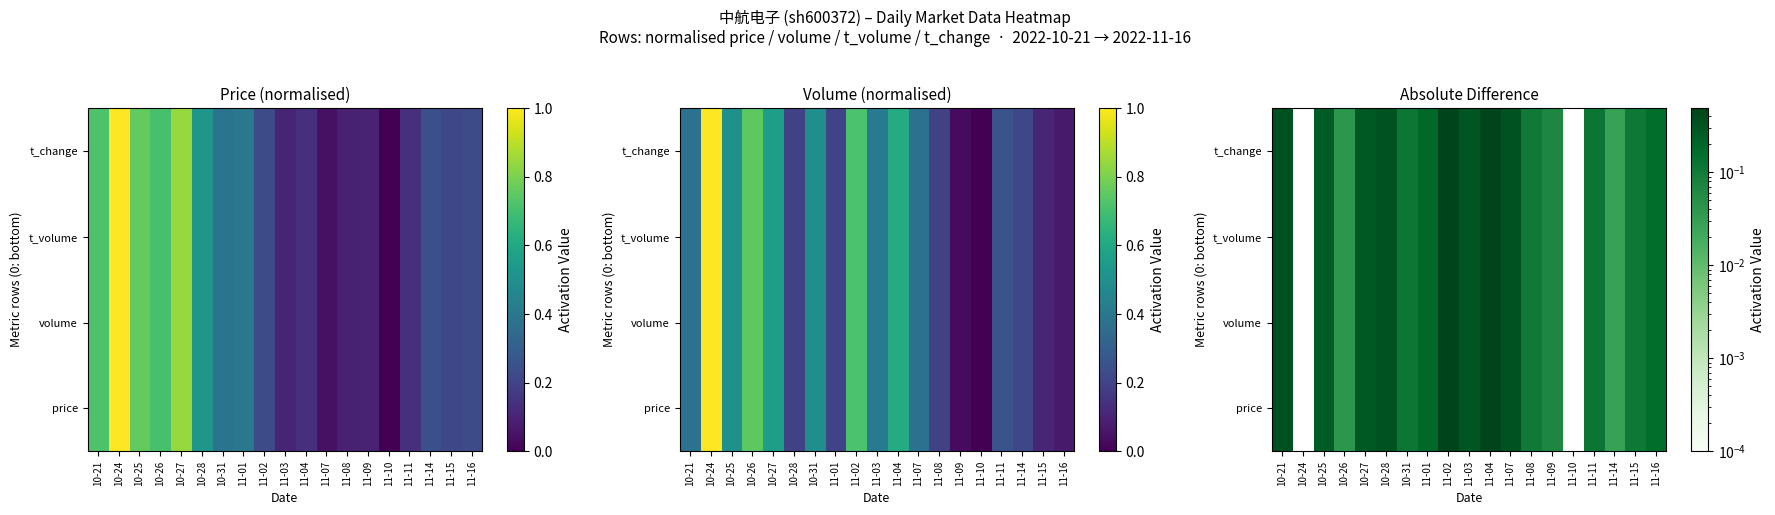

At which label is volume closest to 0?

10-24